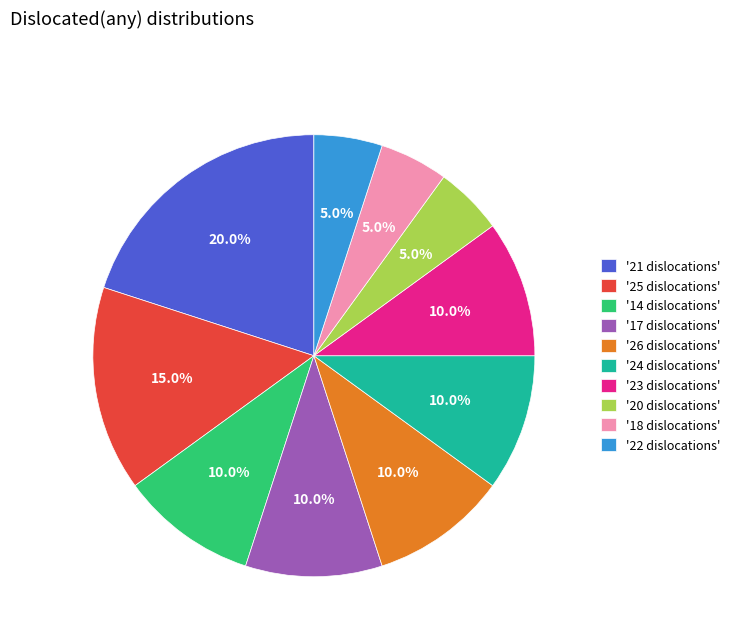

What is the largest slice in the pie chart?

'21 dislocations'